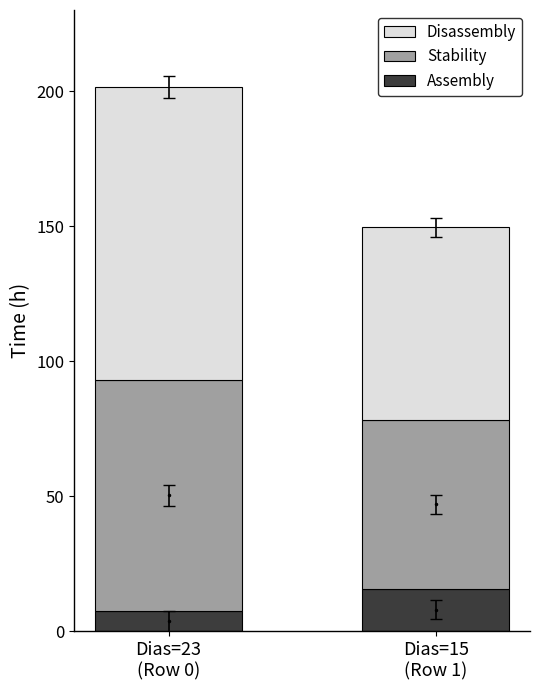

What is the sum of all Assembly values?

23.1